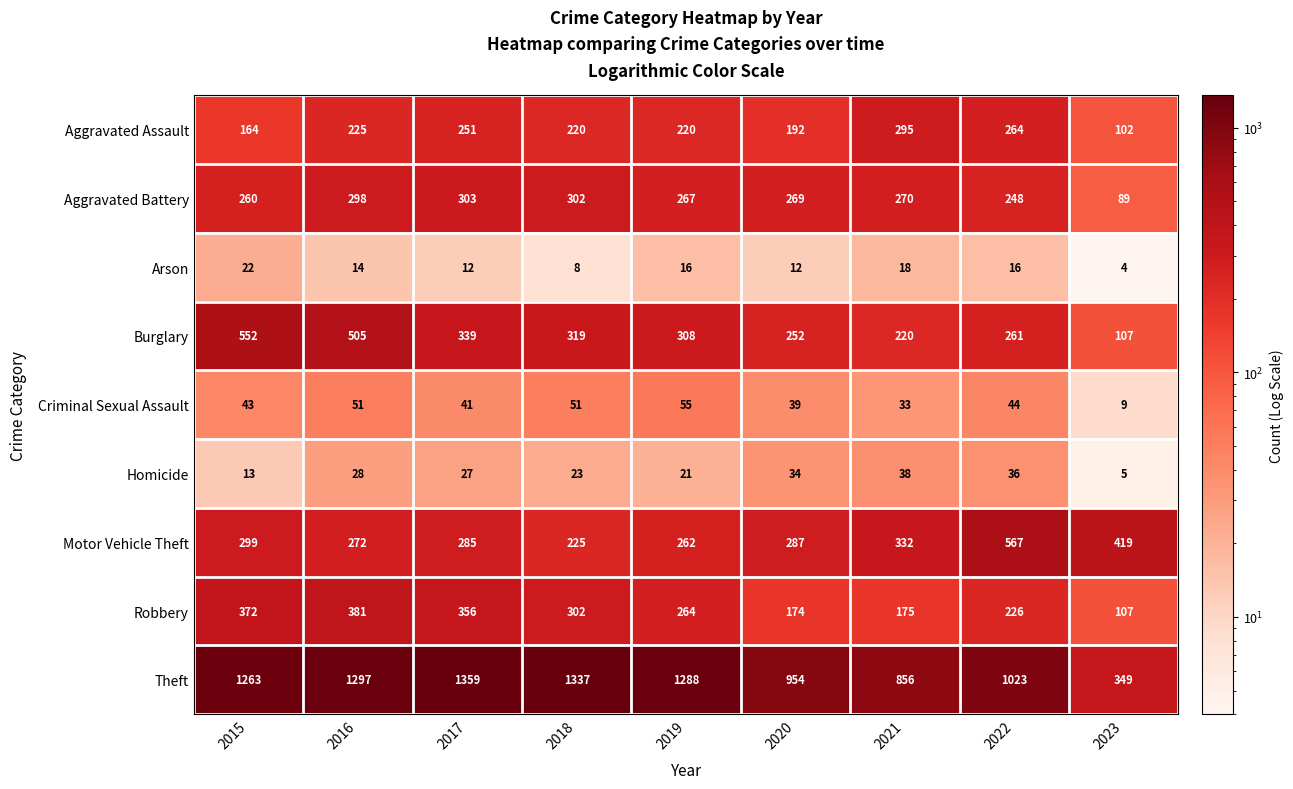

What is the difference between the second highest and minimum values in the Theft series?

988